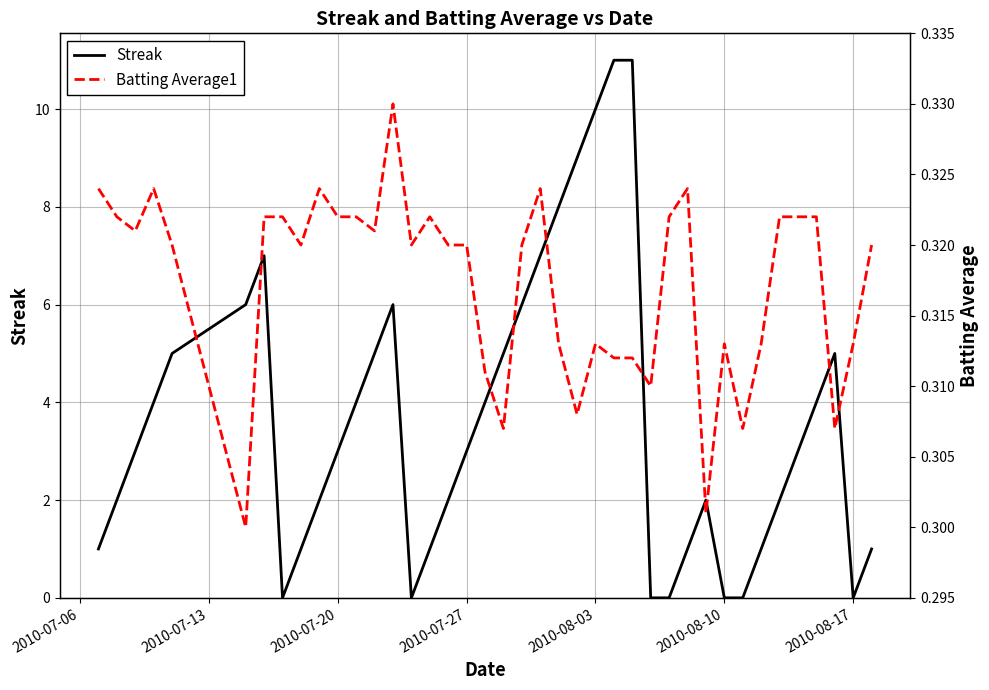

What is the maximum value for Streak?

11